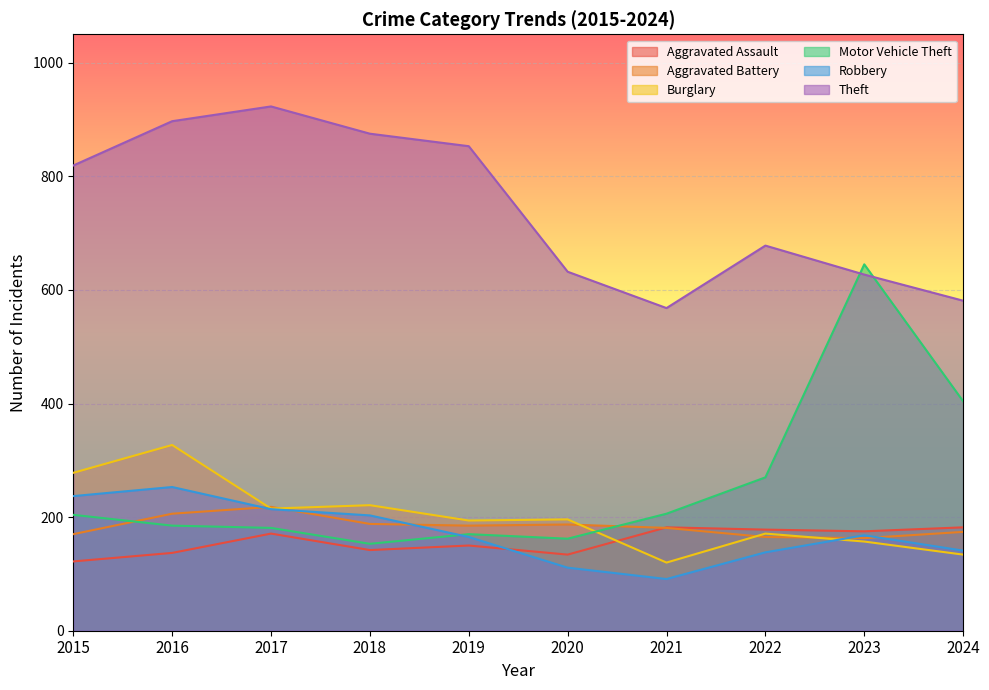

True or false: Robbery and Theft cross at least once.

False